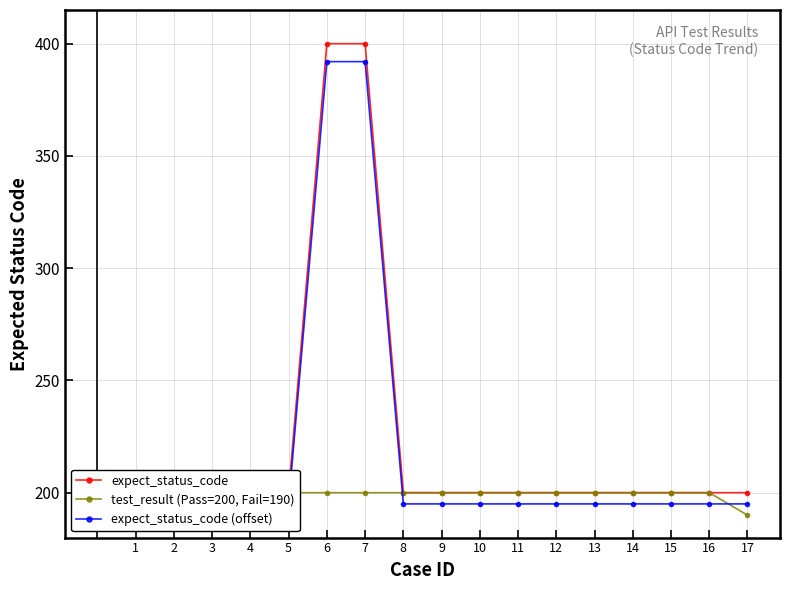

Is this an area chart (filled region under the line)?

No